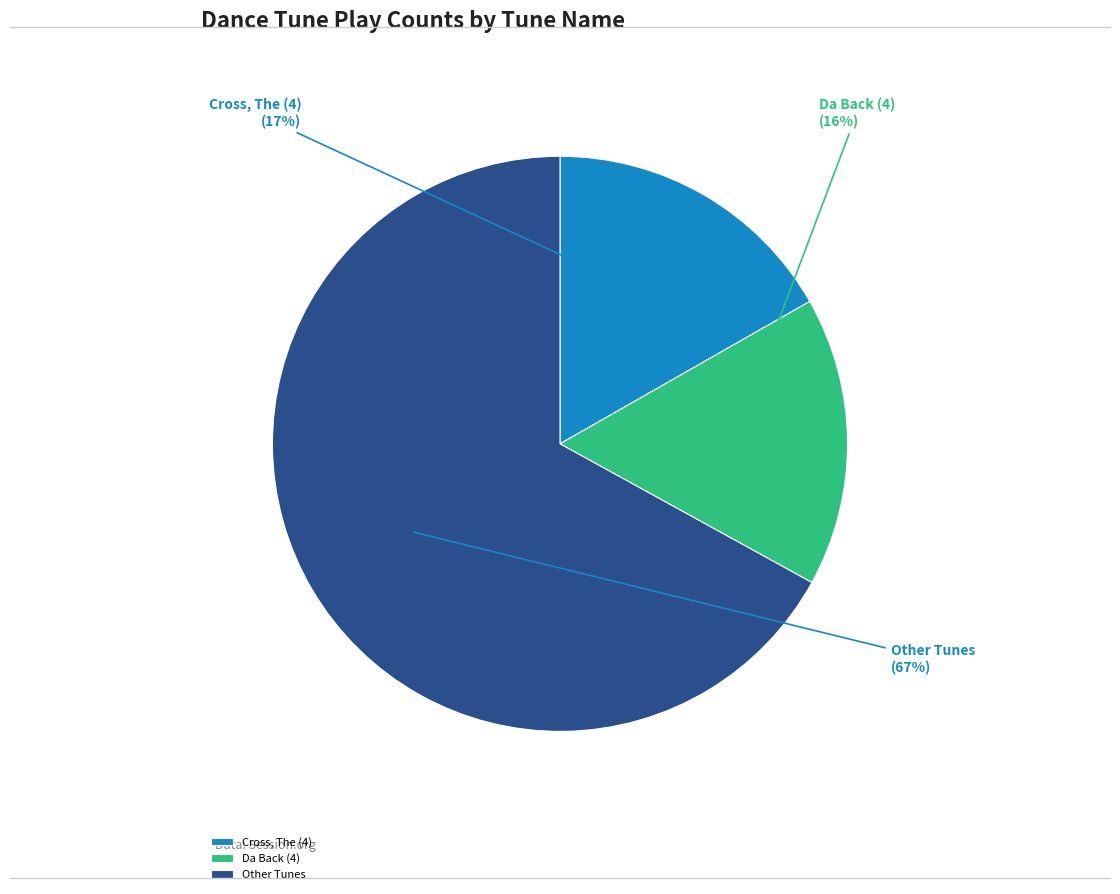

Is the sum of Da Back (4) and Other Tunes greater than half?

Yes